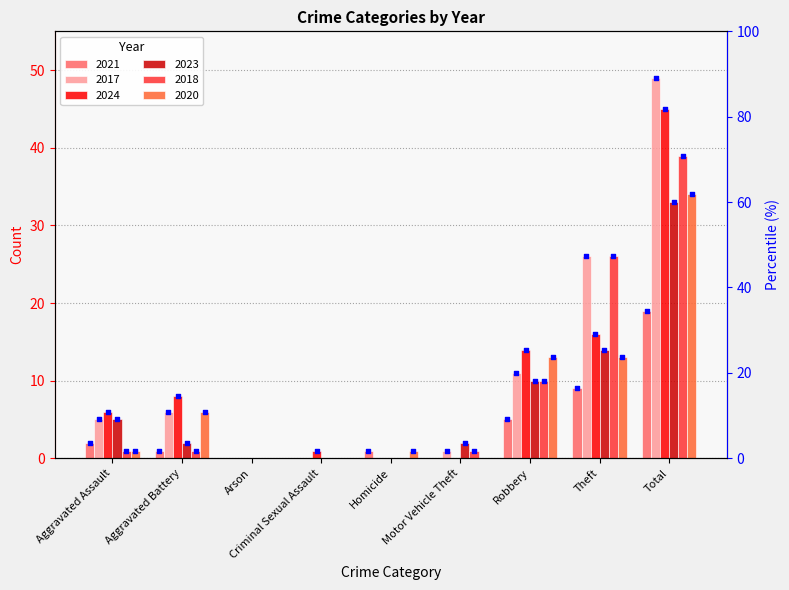

Which series has the largest Y range (max minus min)?

2017